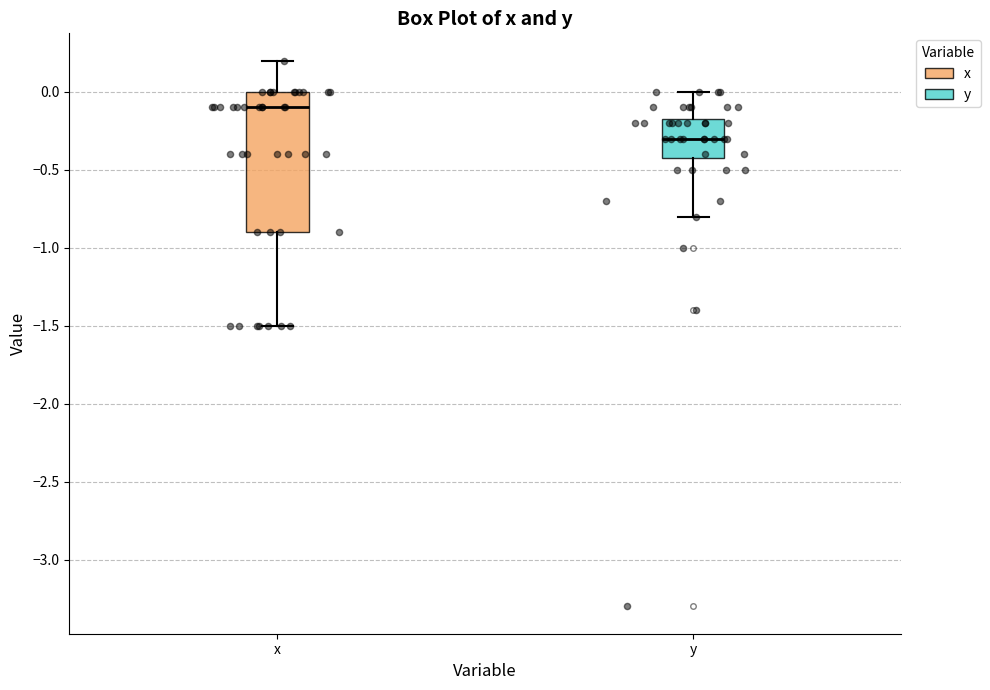

Which box has the highest median line?

x